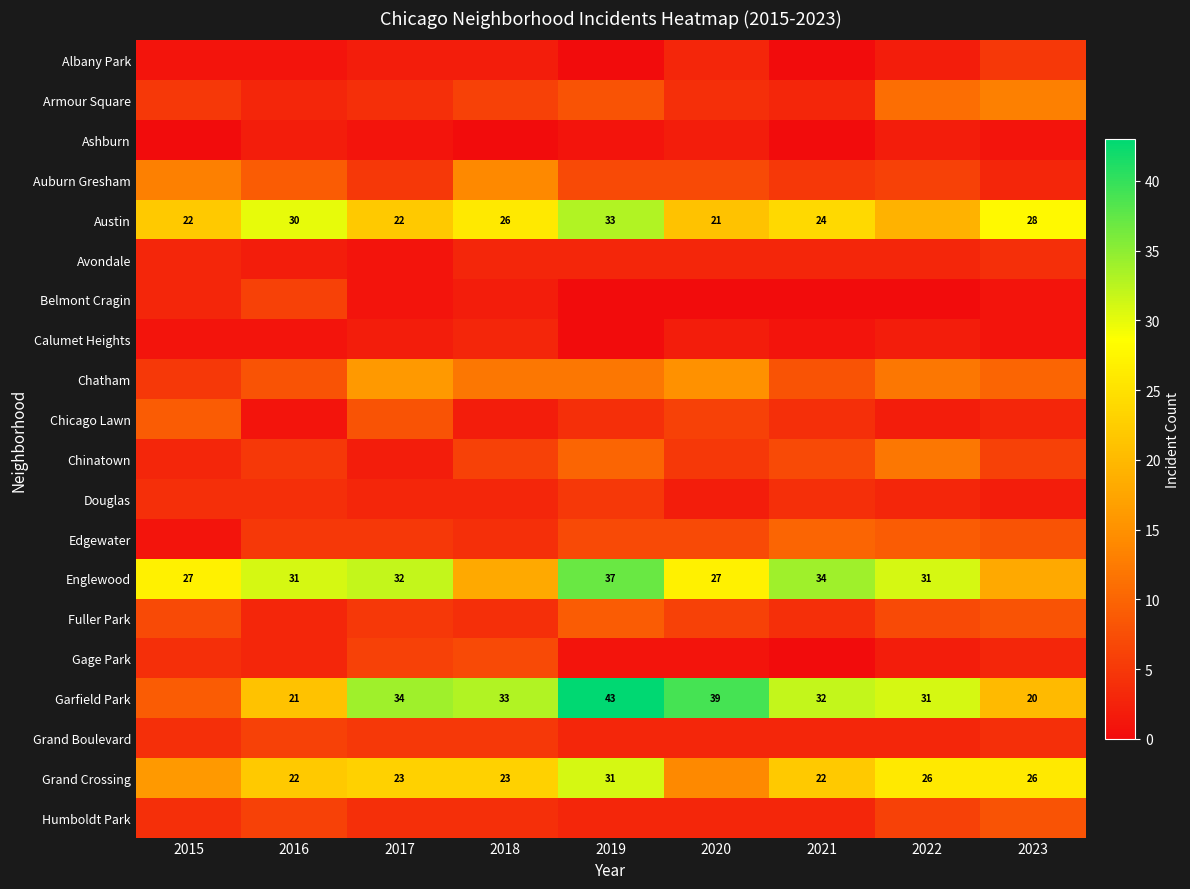

The Grand Crossing series shows 26 at 2022. True or false?

True